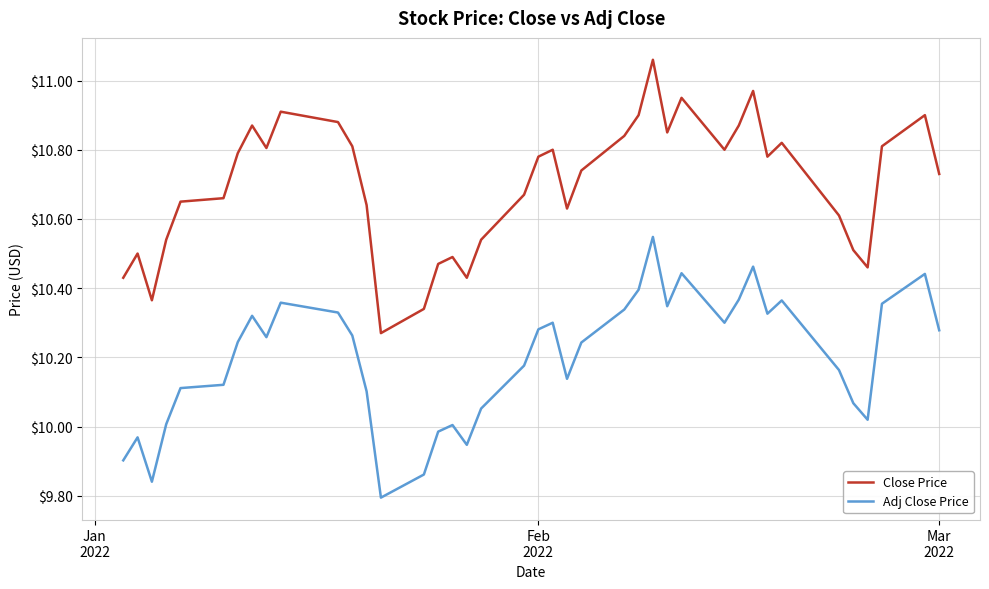

Count the number of data series in this chart.

2